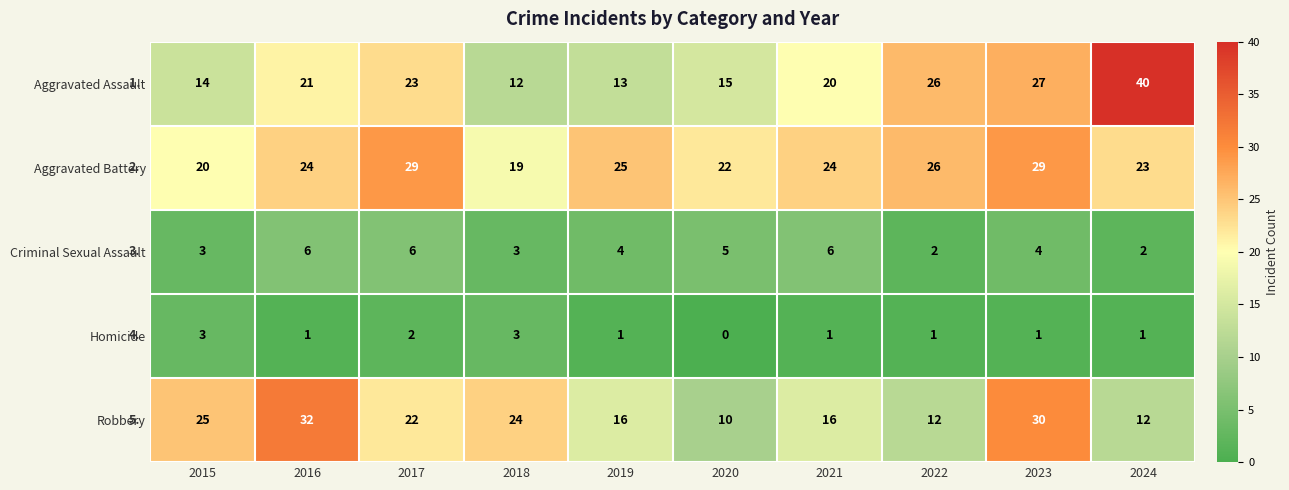

Rank the series by their maximum value, from highest to lowest.

Aggravated Assault, Robbery, Aggravated Battery, Criminal Sexual Assault, Homicide